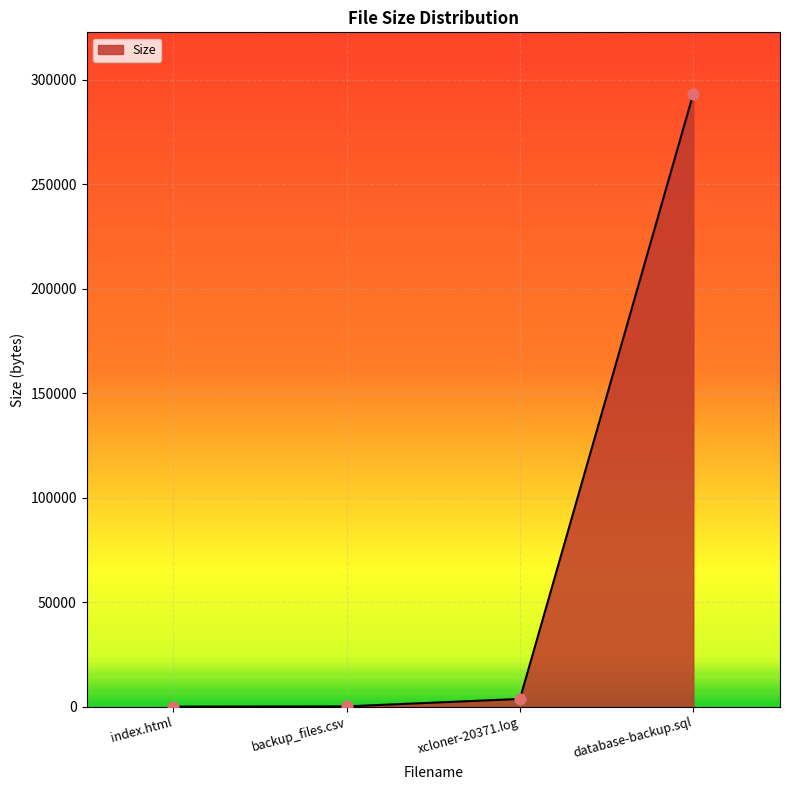

Between index.html and database-backup.sql, which is larger?

database-backup.sql